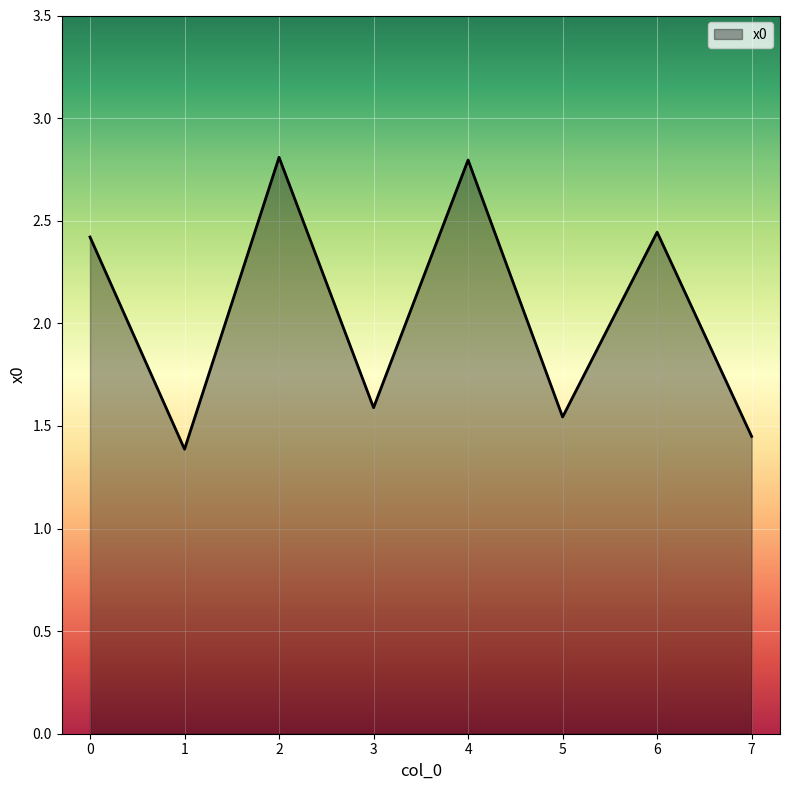

Count the values in the range 1 to 2.

4